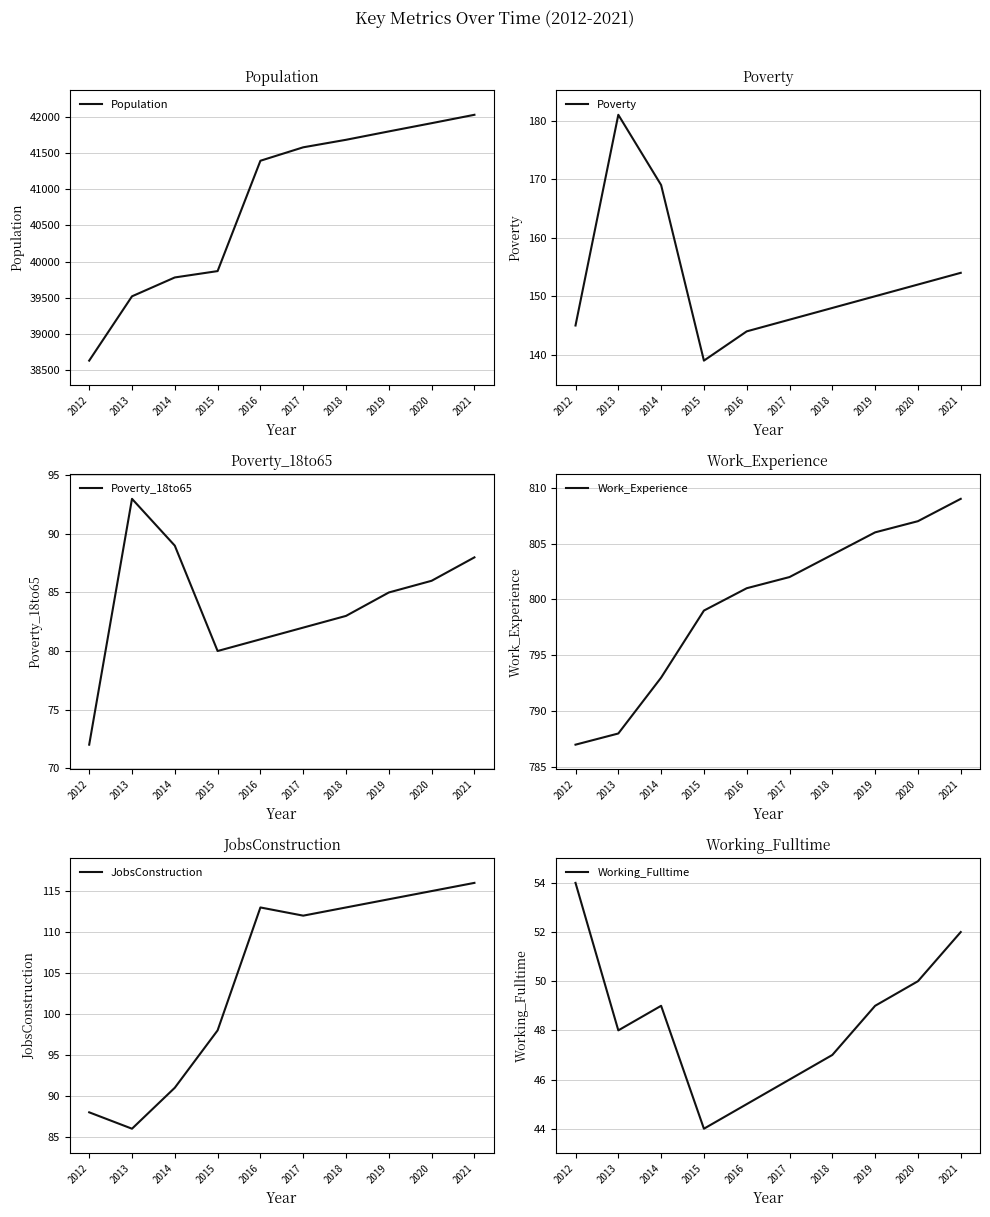

True or false: Population and JobsConstruction cross at least once.

False